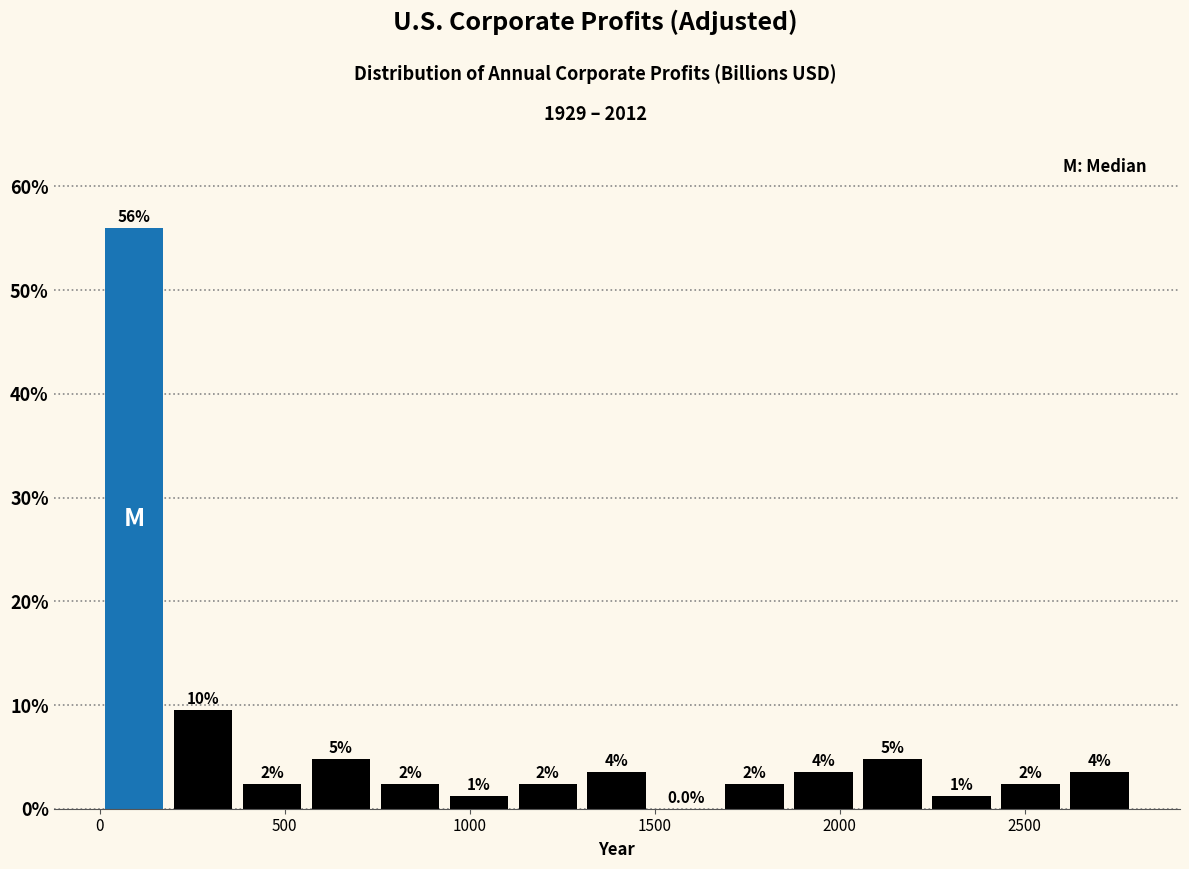

Around what value on the x-axis is the tallest bar? Give the approximate position of its centre, as read against the axis.

100